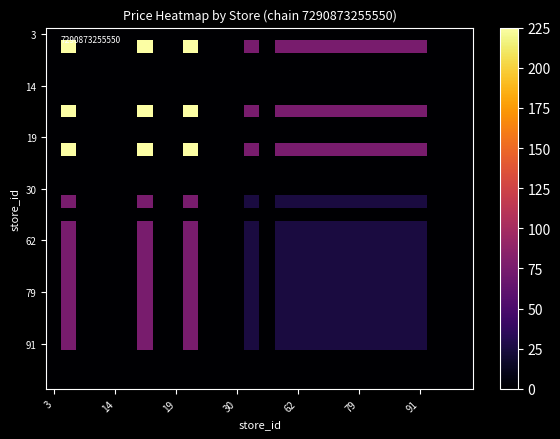

What is the greatest value displayed?

225